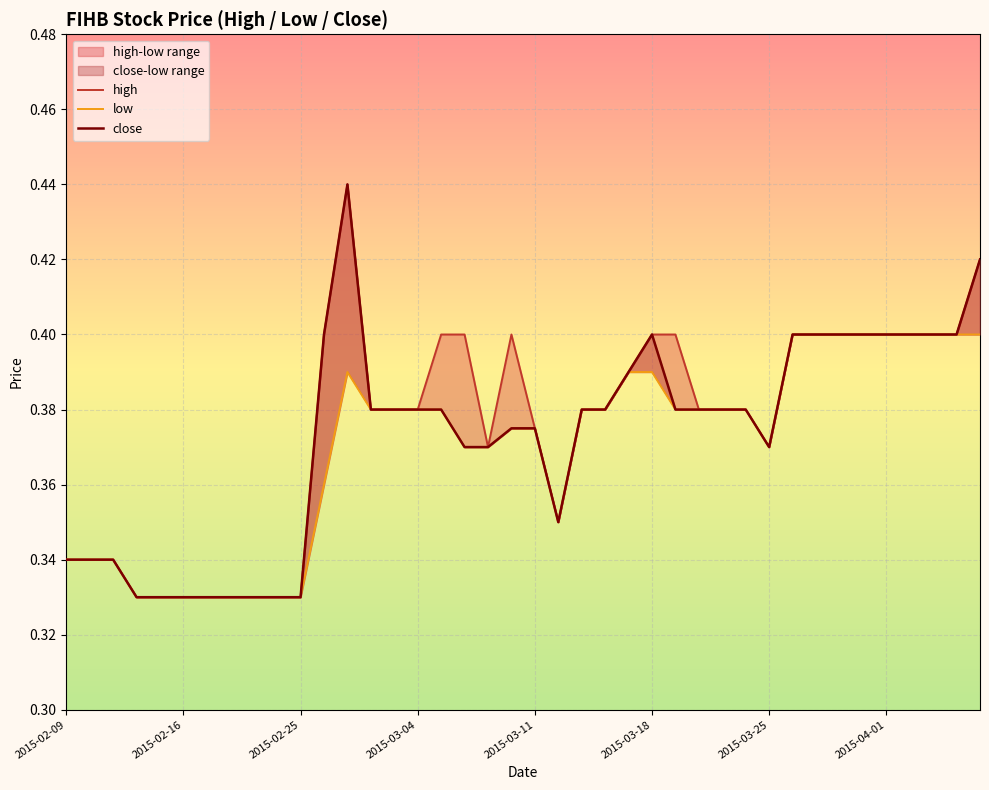

What is the approximate value of low at 9?

0.3